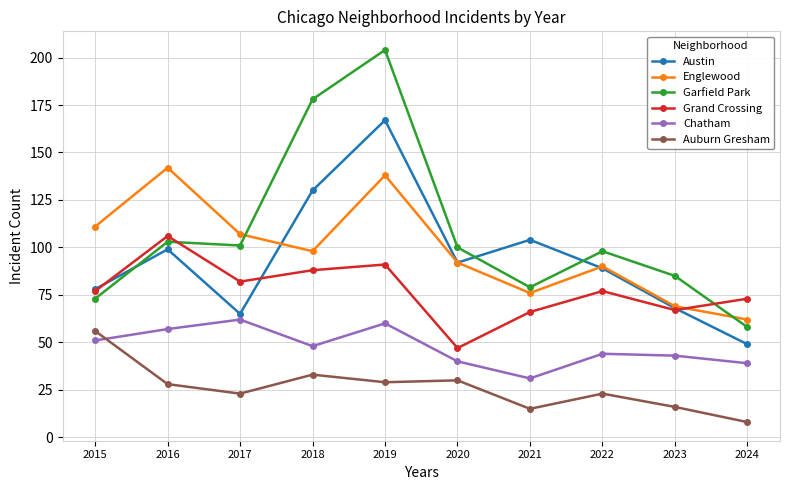

What is the value of the Englewood point at the 9th from the left?

69